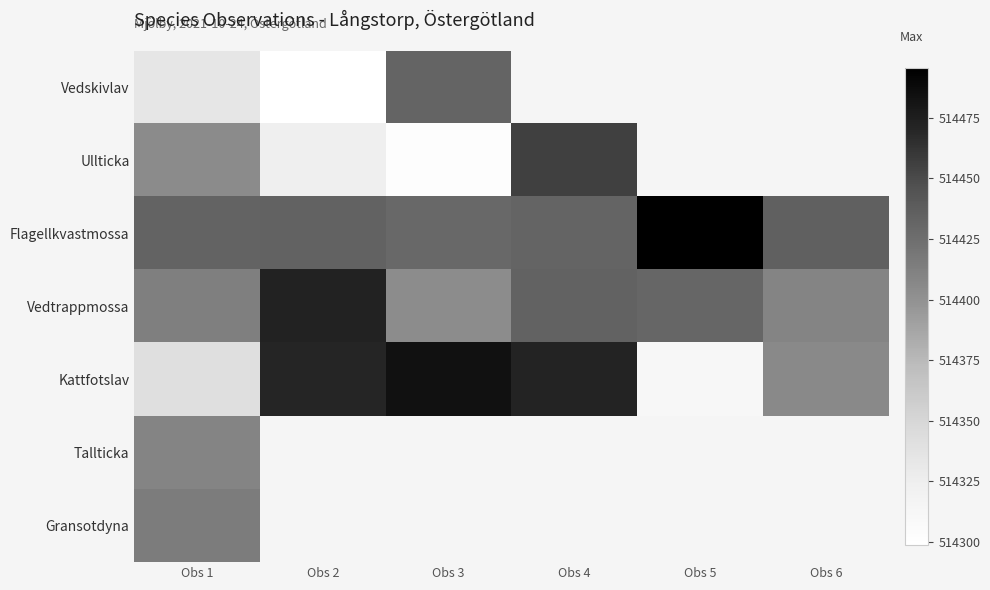

What is the highest value of the Tallticka series?

514409.0